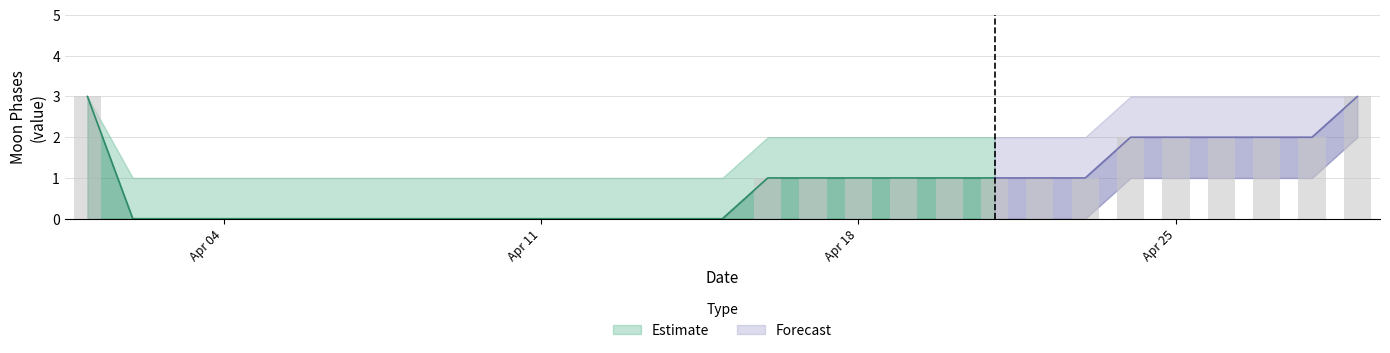

How many data points does each series have?

29